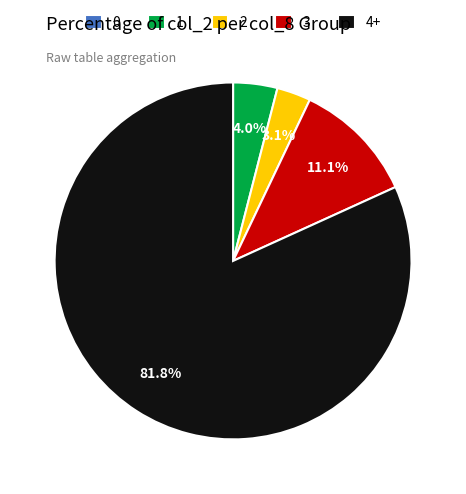

Which slice represents more than half of the pie?

4+